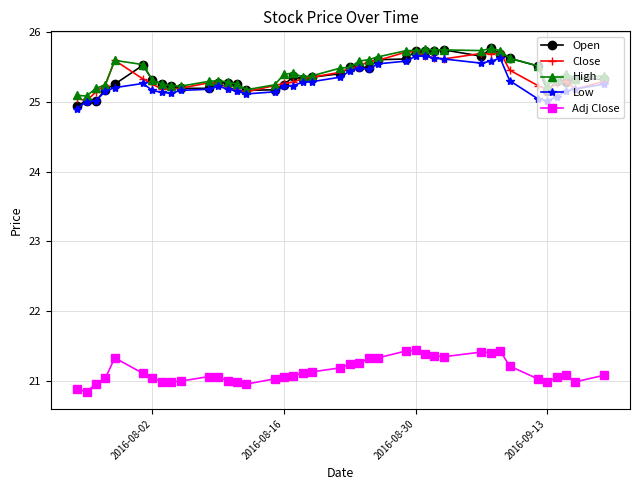

How many data points does each series have?

40